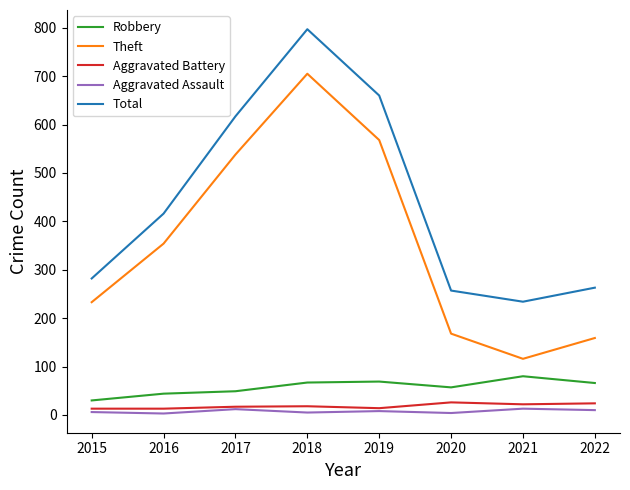

Is the value of Aggravated Assault at 2018 greater than the value of Total at 2015?

No